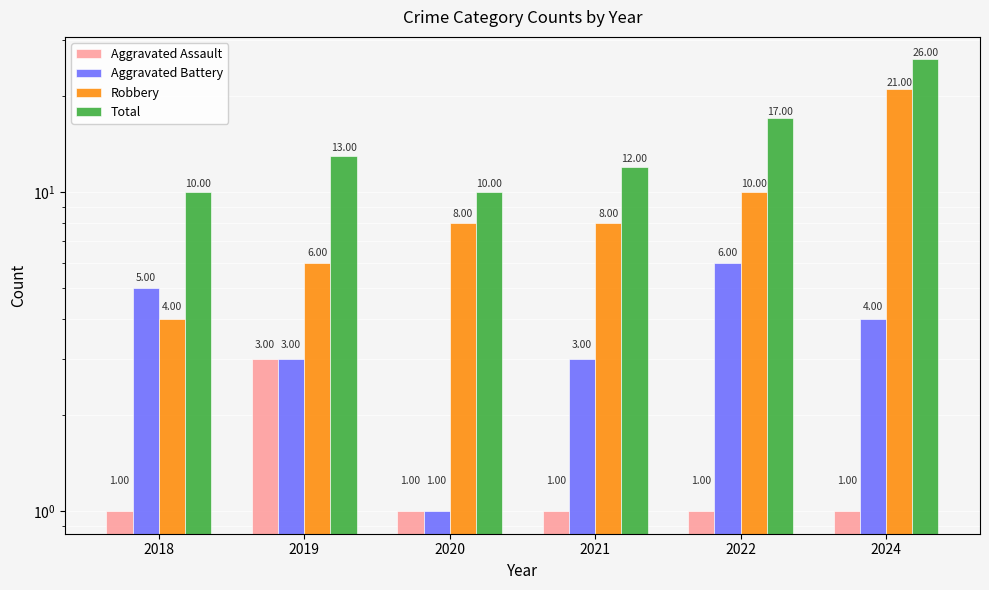

What is the difference between the Total values at 2021 and 2020?

2